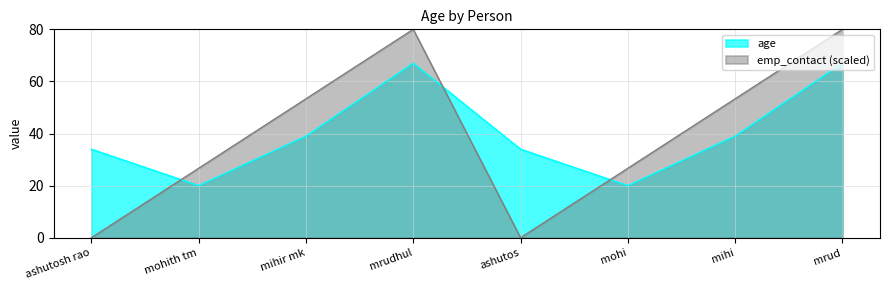

Reading right to left, what are all the values shown in this chart?

age: 67.0	39.0	20.0	34.0	67.0	39.0	20.0	34.0
emp_contact: 80.0	53.3	26.7	0.0	80.0	53.3	26.7	0.0